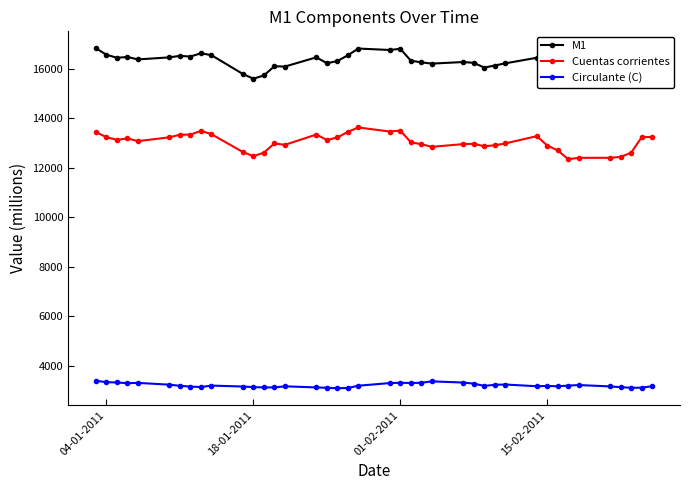

The Circulante (C) series shows 4773 at 01-02-2011. True or false?

False